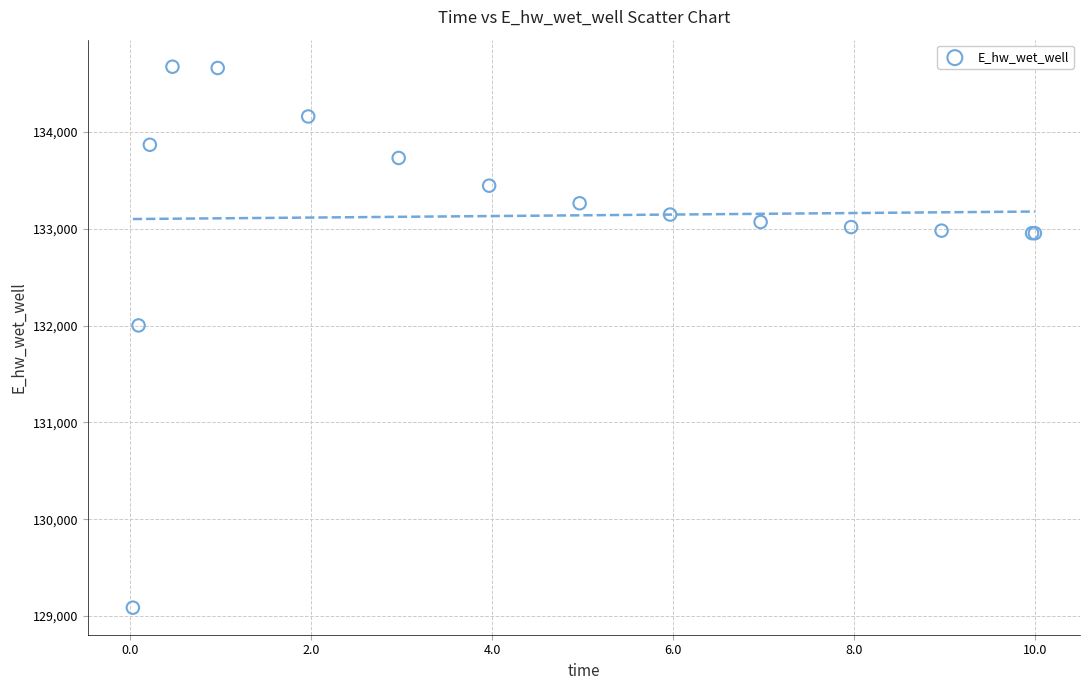

What Y value in the scatter plot is closest to 131880?

132002.3